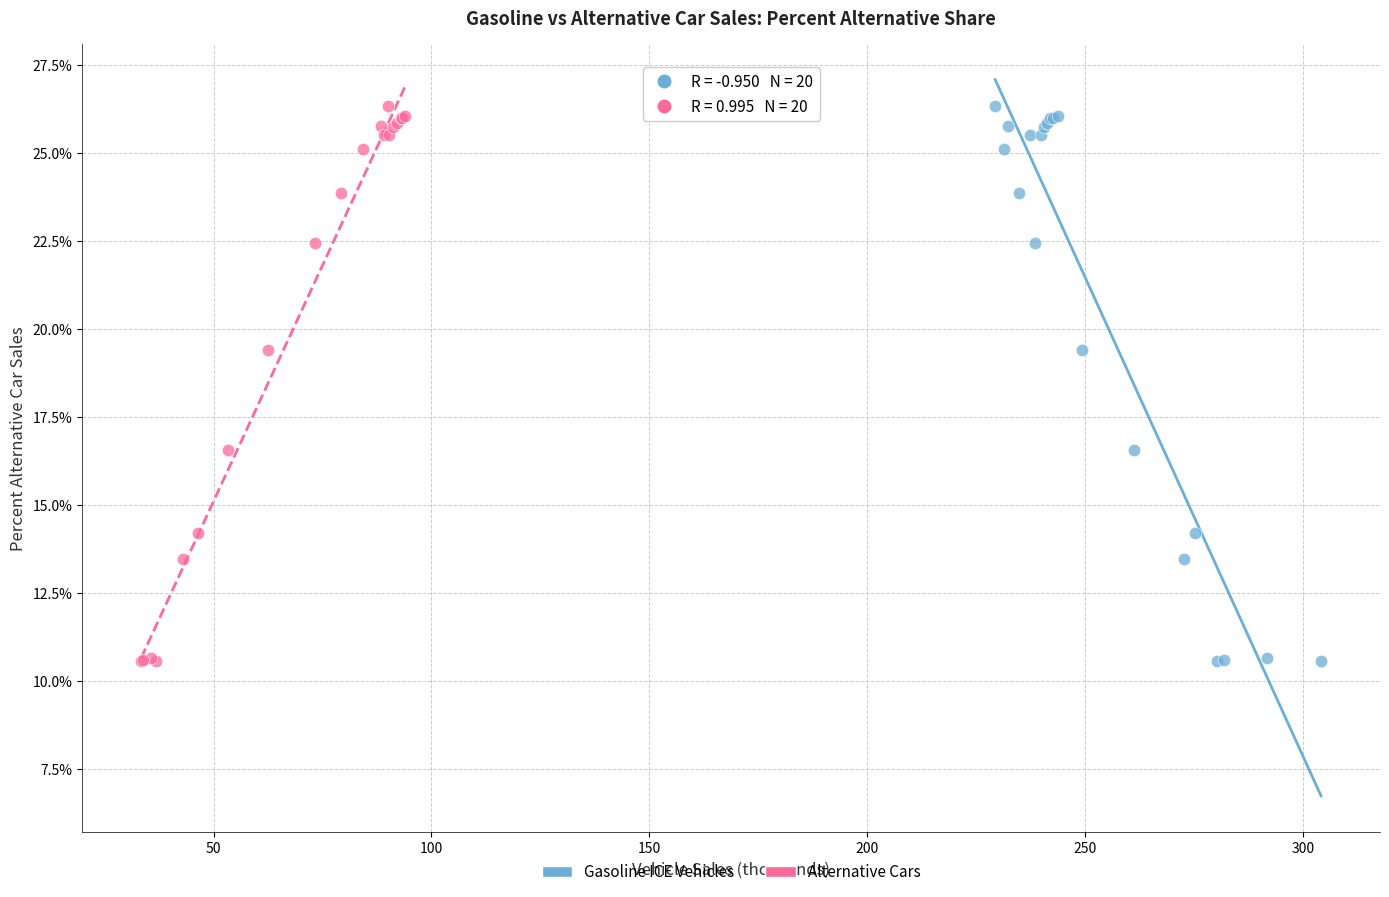

What are all the series names shown in the legend?

Gasoline ICE Vehicles, Alternative Cars